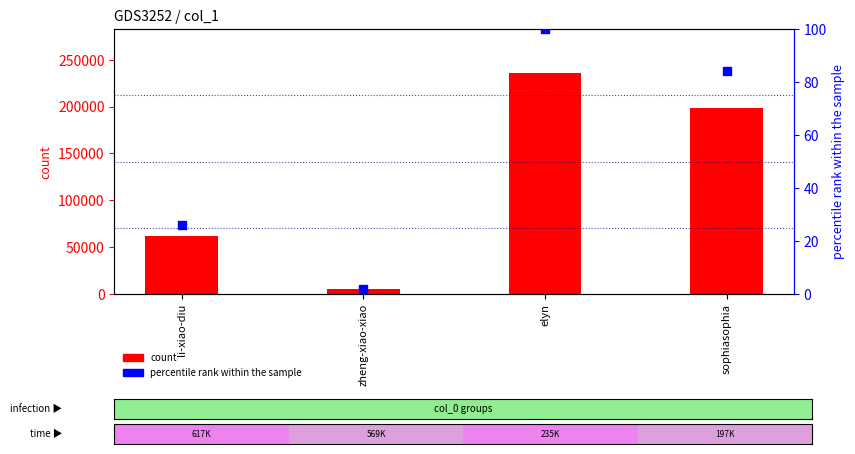

Which series reaches the maximum Y coordinate?

count